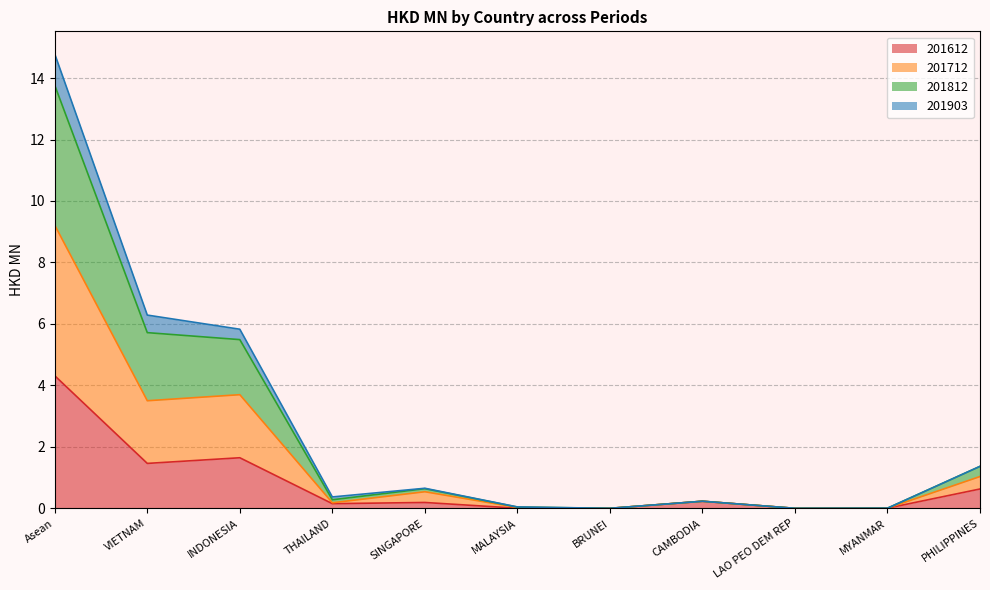

Does the chart have visible grid lines?

Yes